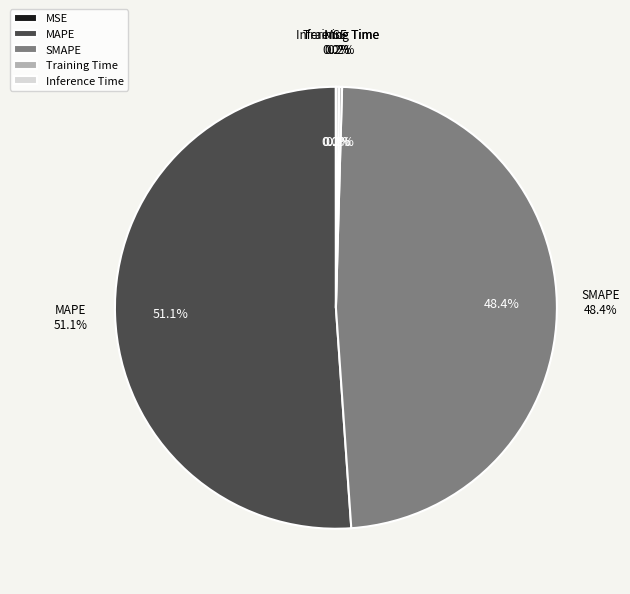

Which slice is the smallest?

MSE